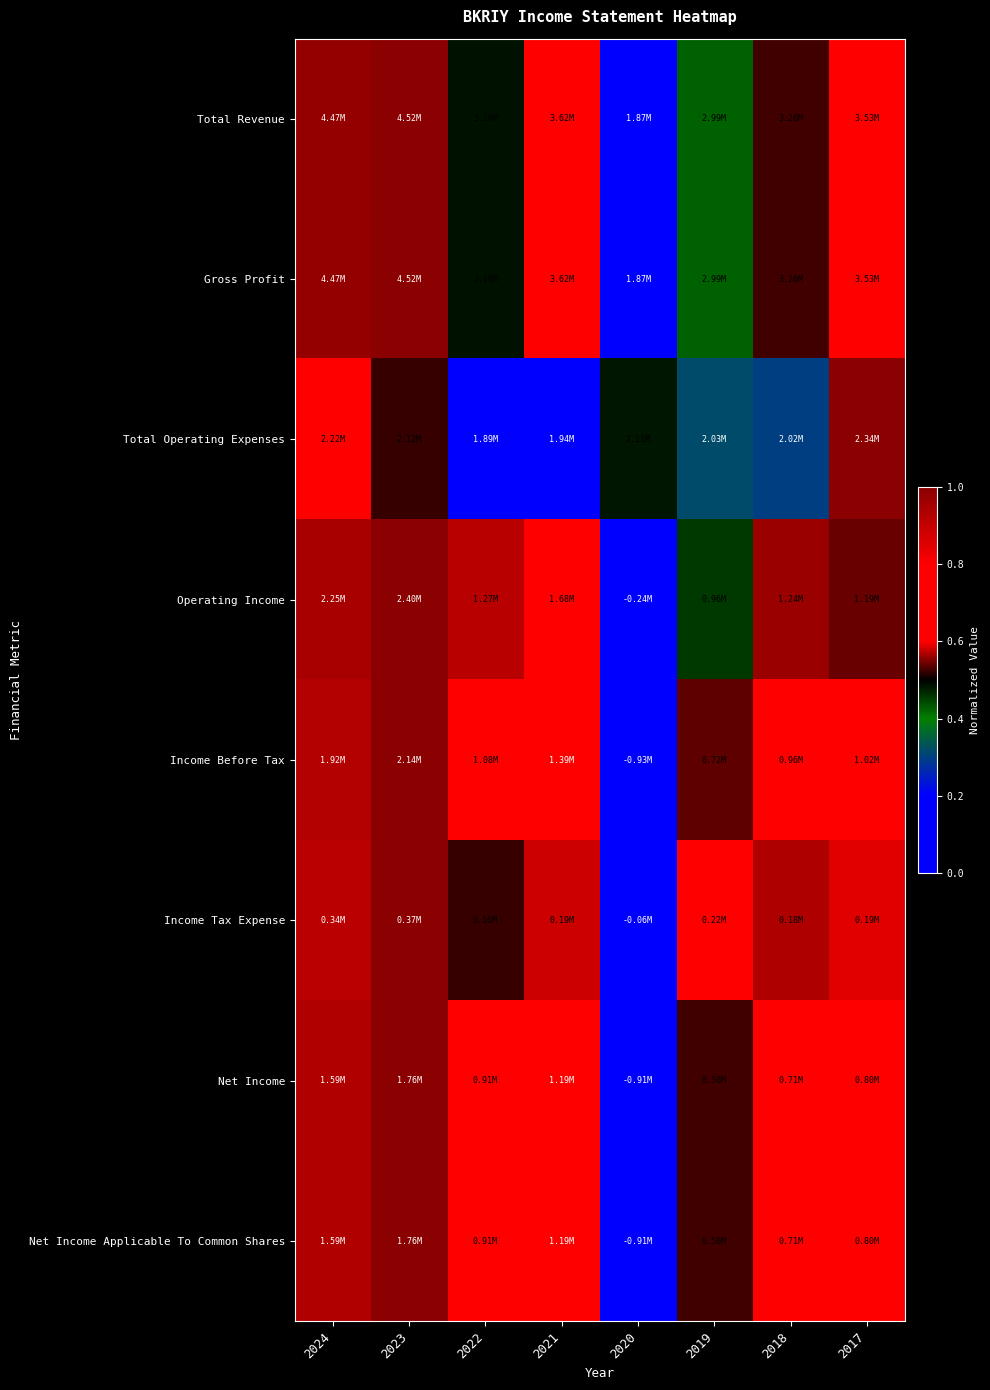

Which has a higher value, 2023 or 2018?

2023